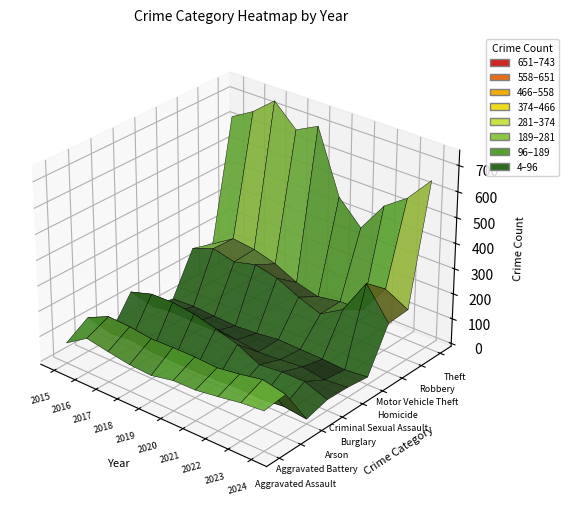

Rank the series at 2 from lowest to highest value.

Arson, Homicide, Criminal Sexual Assault, Aggravated Assault, Aggravated Battery, Burglary, Motor Vehicle Theft, Robbery, Theft